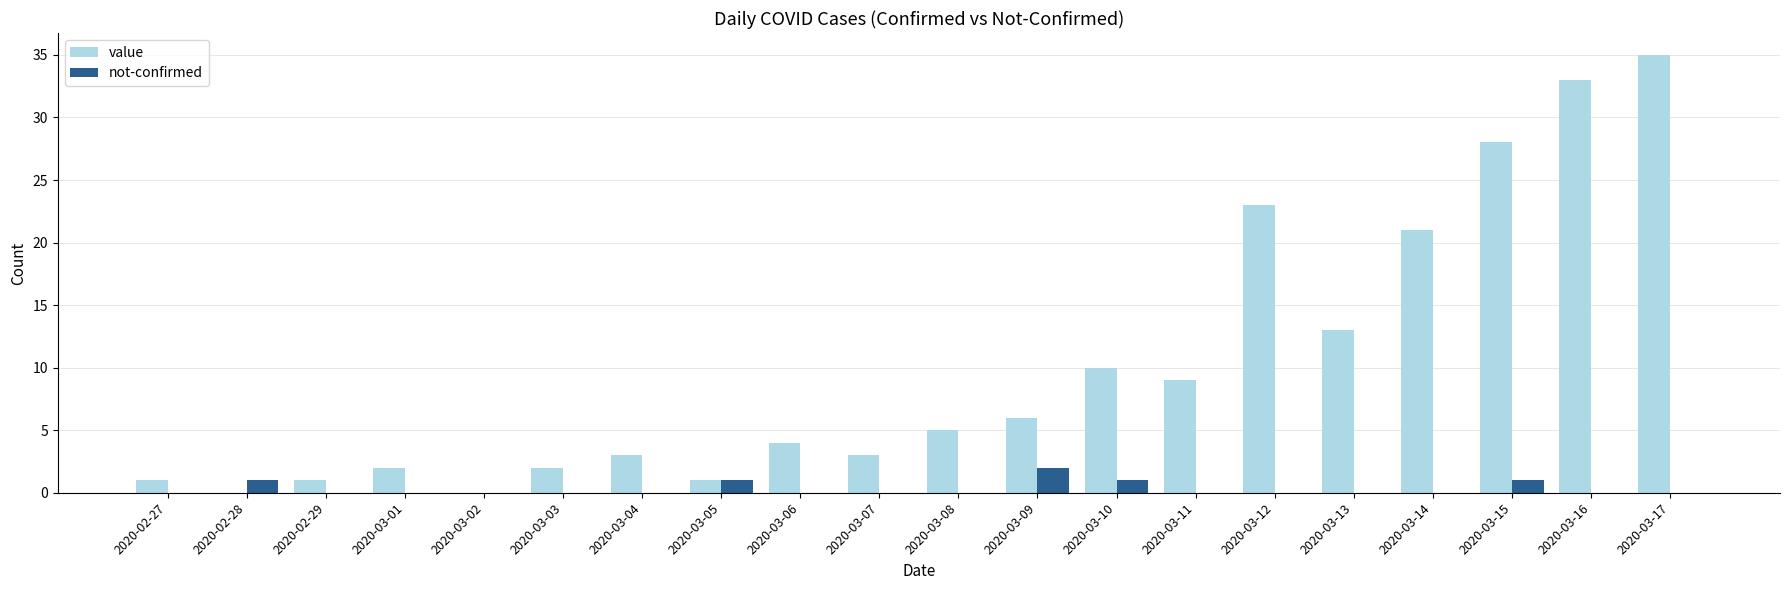

Which series has the widest spread of values?

value